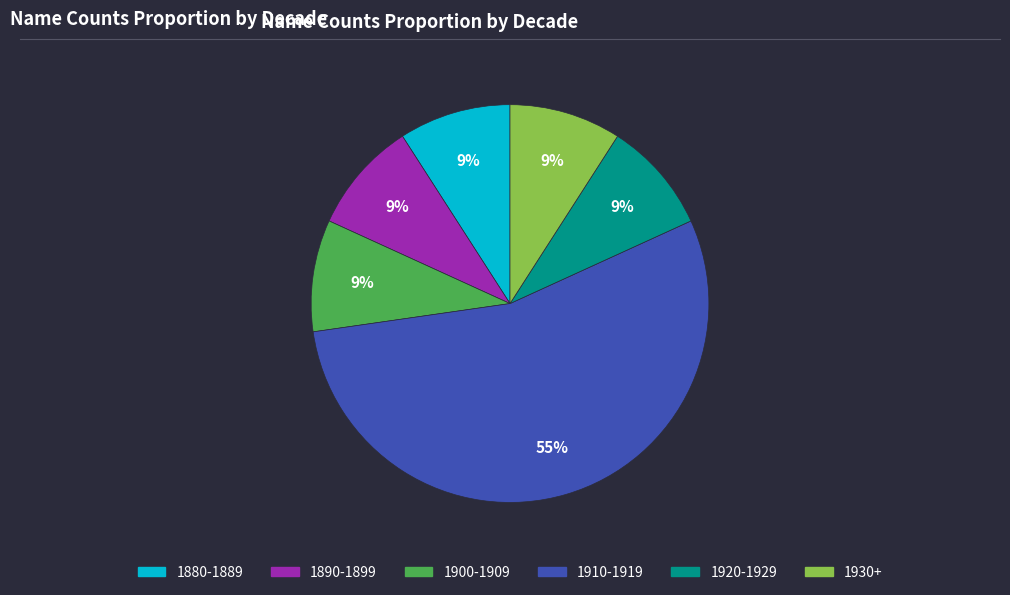

Is there any slice that represents more than half of the pie?

Yes